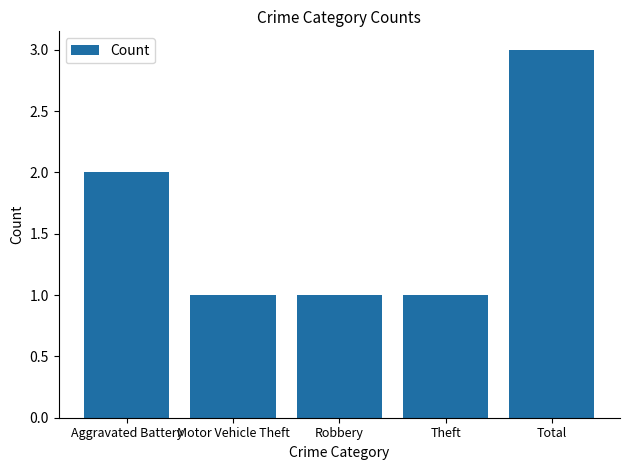

Are the bars horizontal?

No